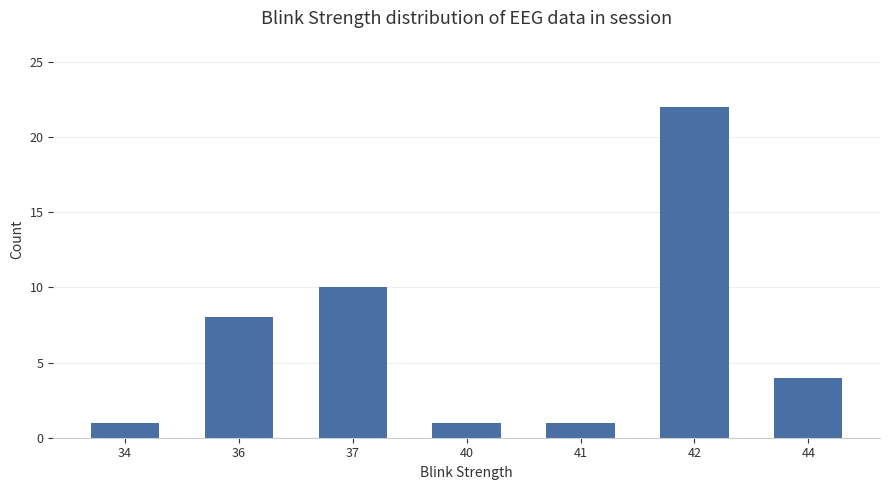

How many bars are there in total?

7